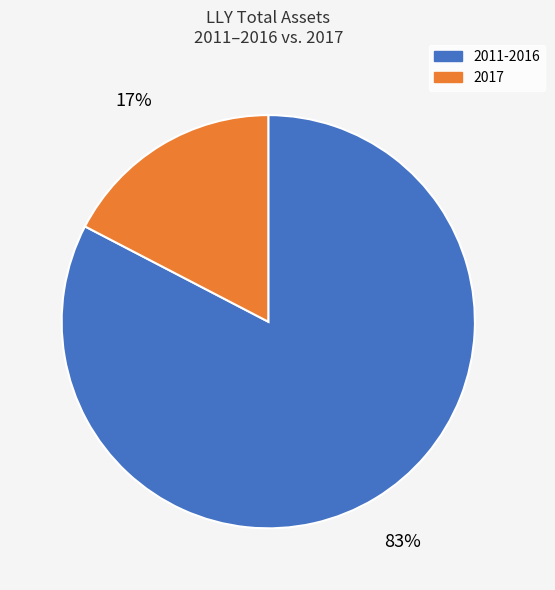

How many slices are in this pie chart?

2